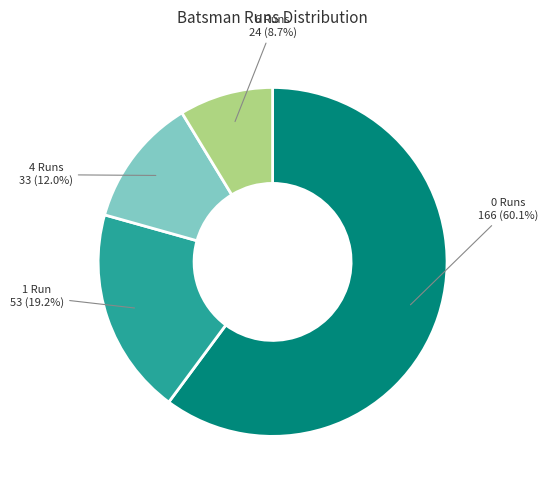

Is there a majority slice in this chart?

Yes